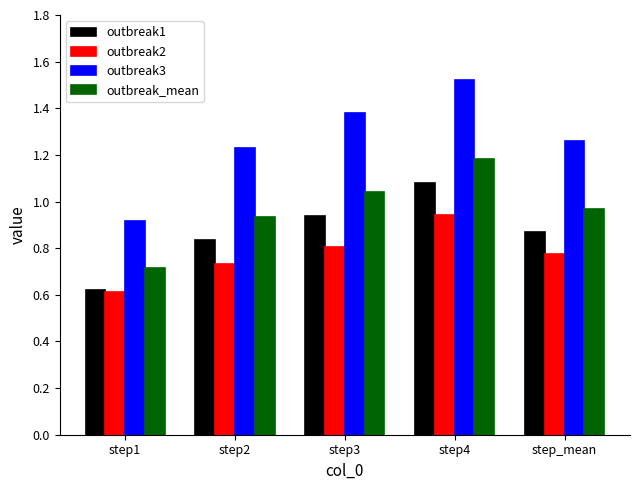

What are all the series names shown in the legend?

outbreak1, outbreak2, outbreak3, outbreak_mean